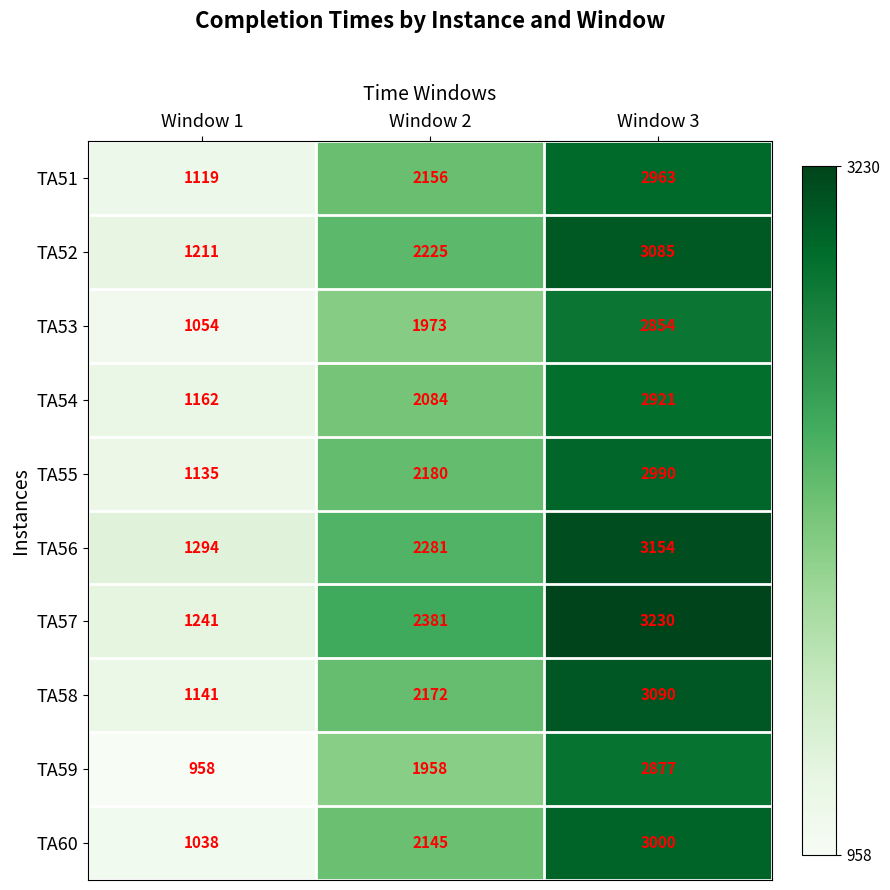

What is the minimum value shown in the chart?

958